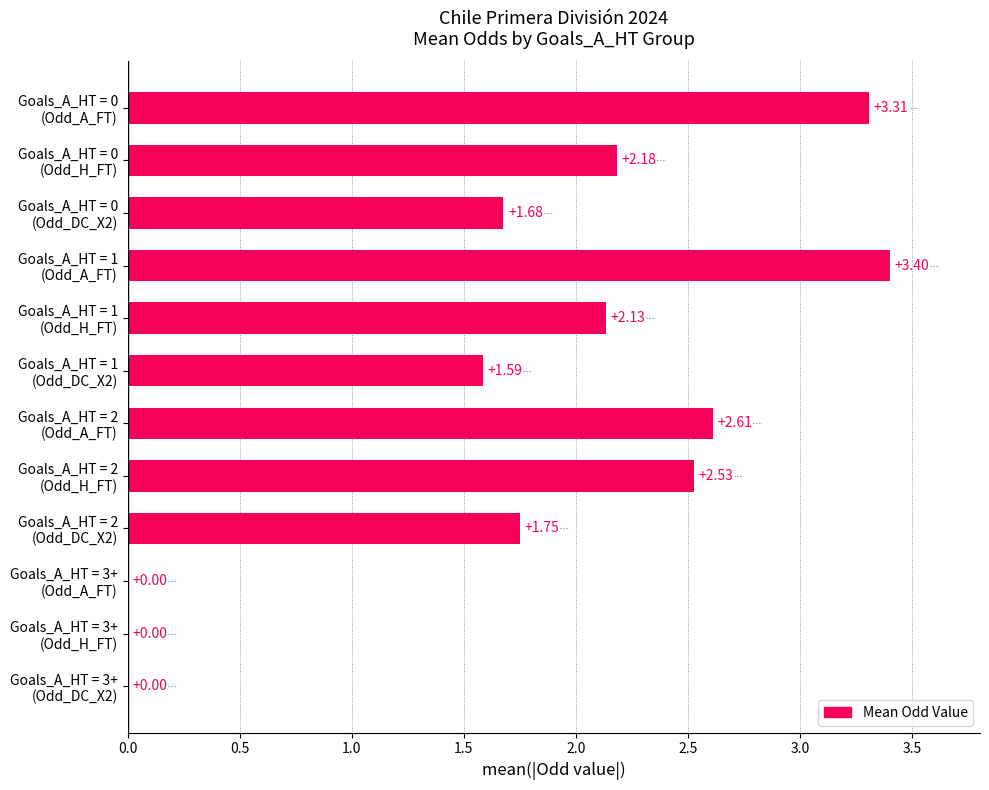

What is the sum of all values?

21.2